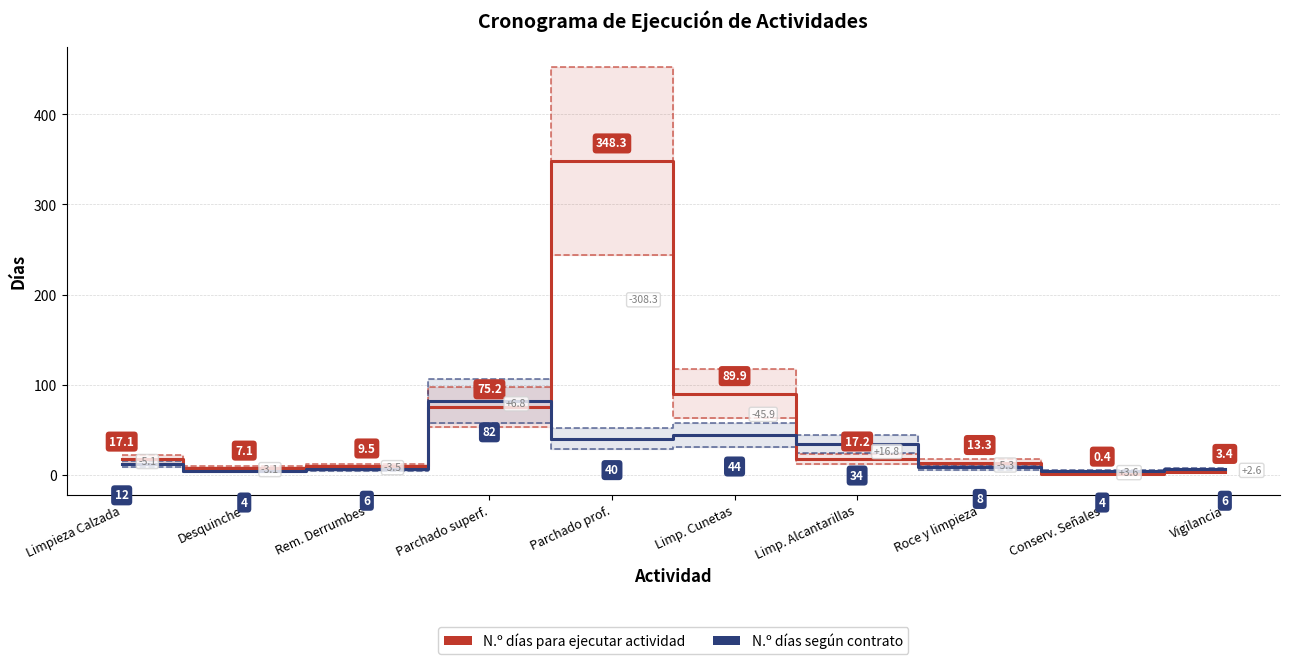

After their last crossing, which series has the higher values: N.º días según contrato or N.º días para ejecutar actividad?

N.º días según contrato